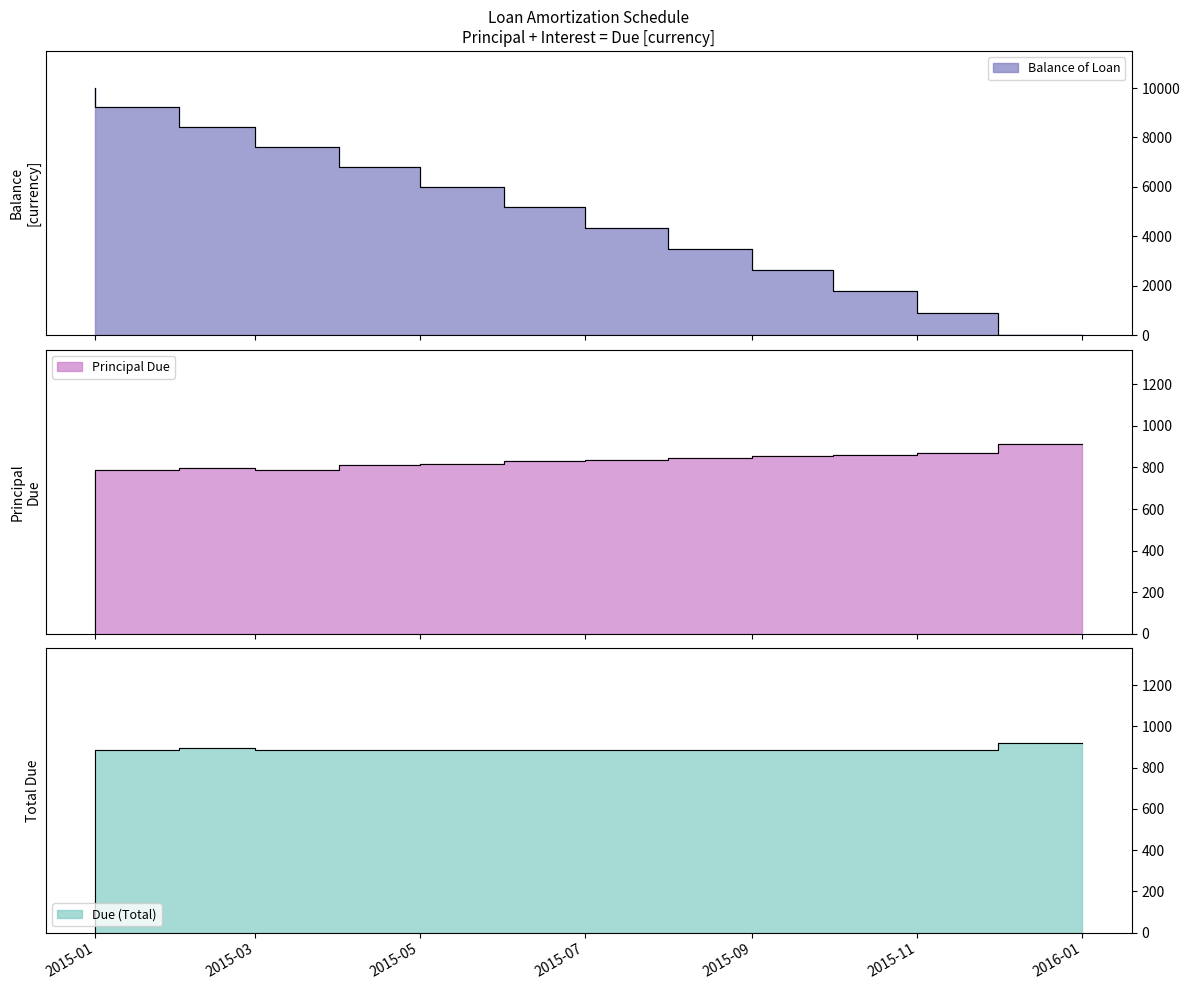

Count the number of data series in this chart.

3